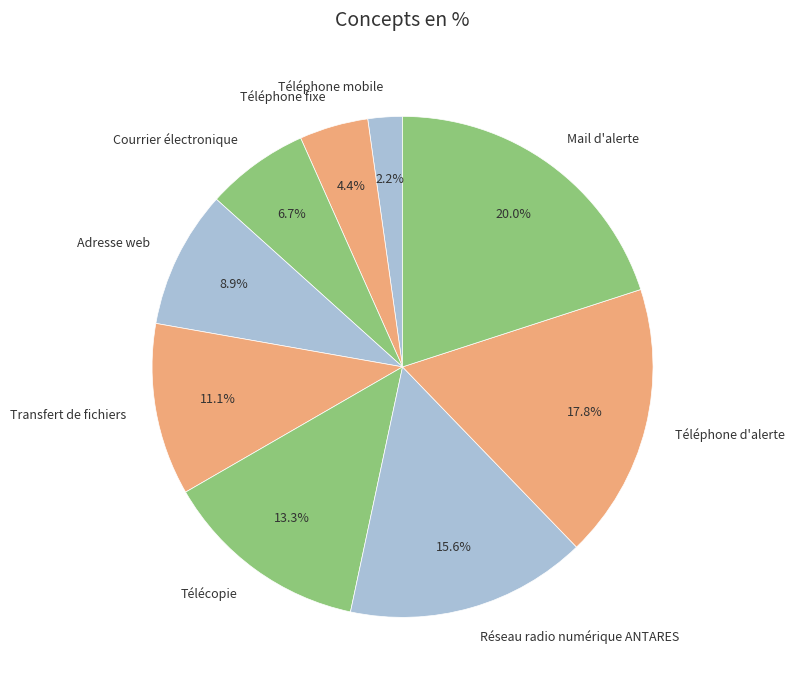

To the nearest percent, what is the average slice percentage?

11%